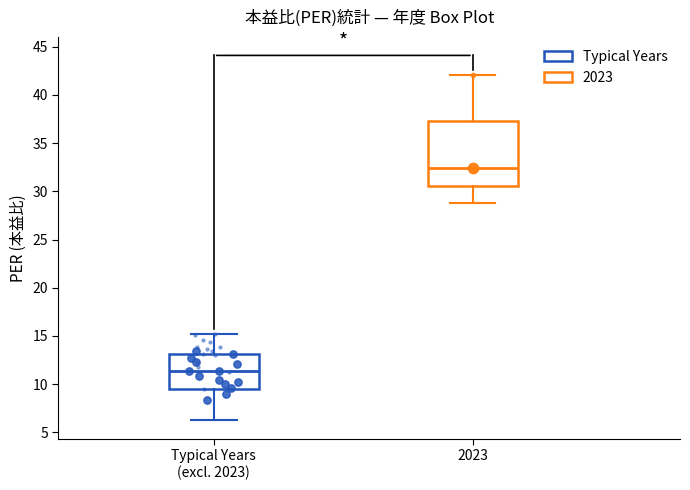

Comparing the boxes themselves (not the whiskers), which one is the tallest?

2023